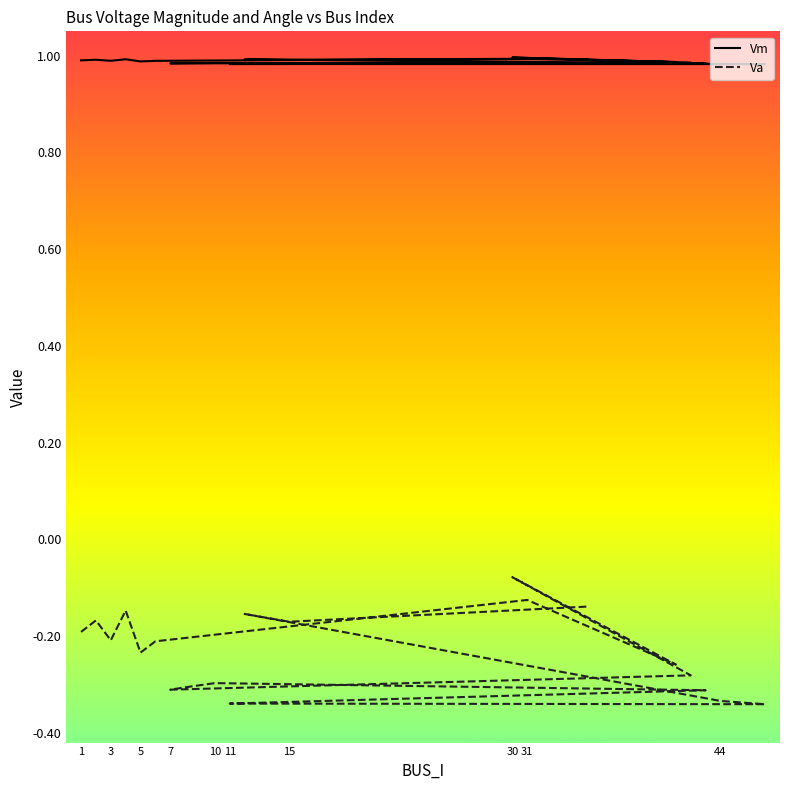

Is the value of Va at 10 greater than the value of Vm at 19?

No